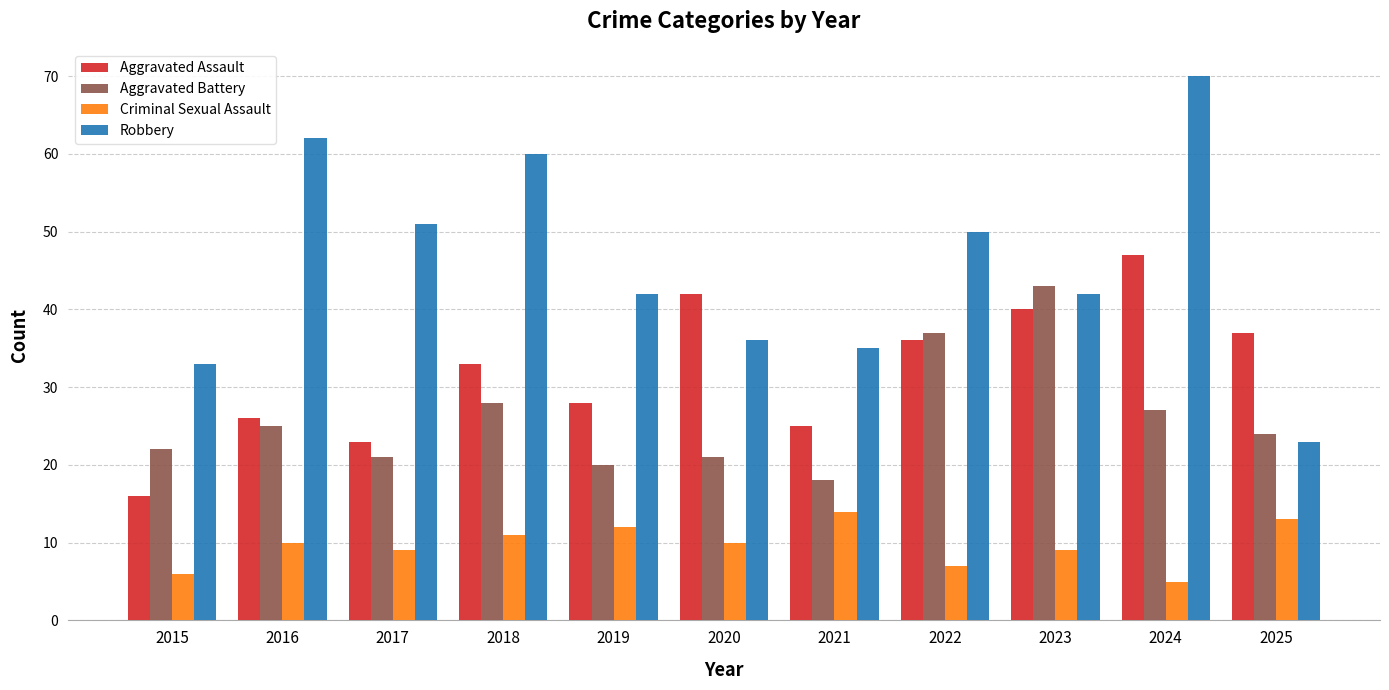

What are all the series names shown in the legend?

Aggravated Assault, Aggravated Battery, Criminal Sexual Assault, Robbery